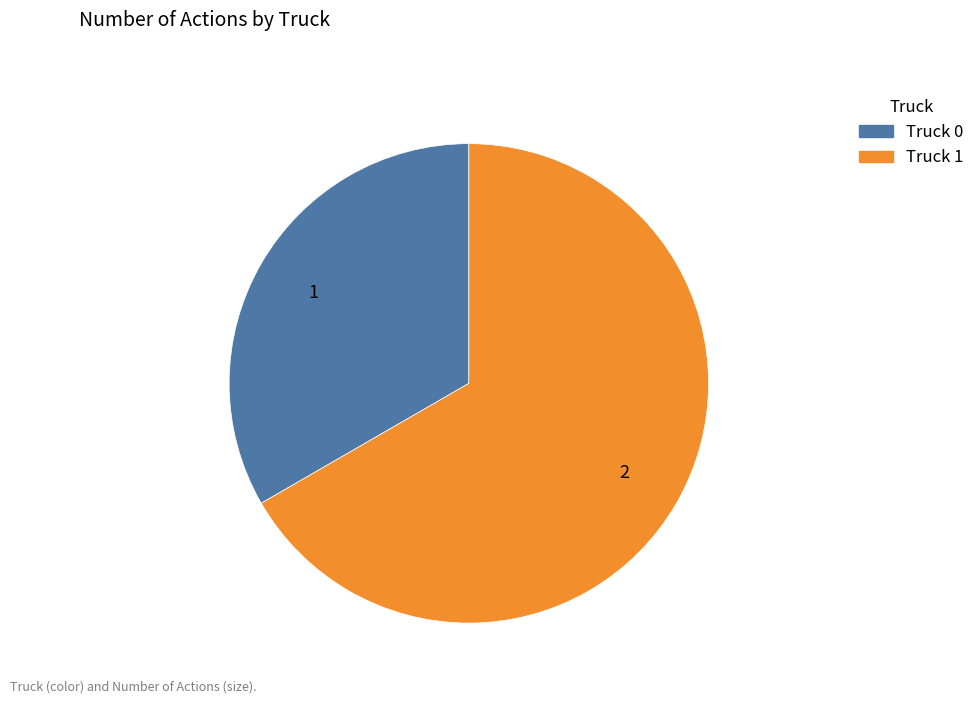

Approximately how many times larger is the value at Truck 1 compared to Truck 0?

2.0